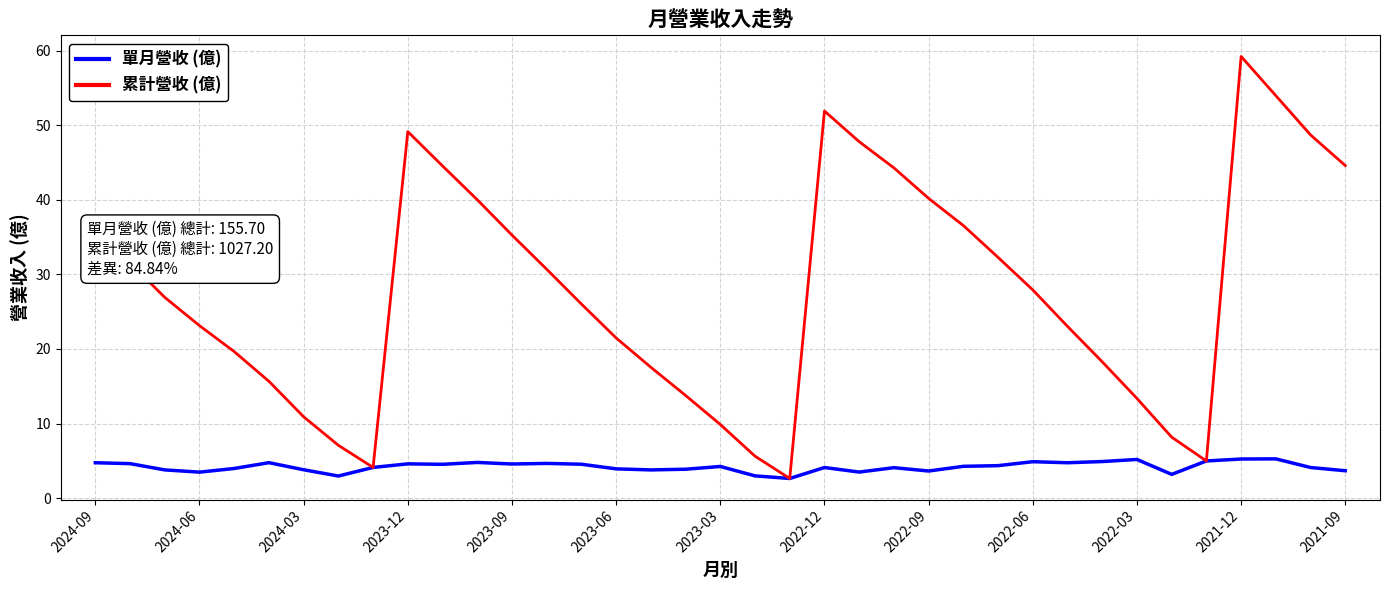

What is the minimum value for 累計營收 (億)?

2.6